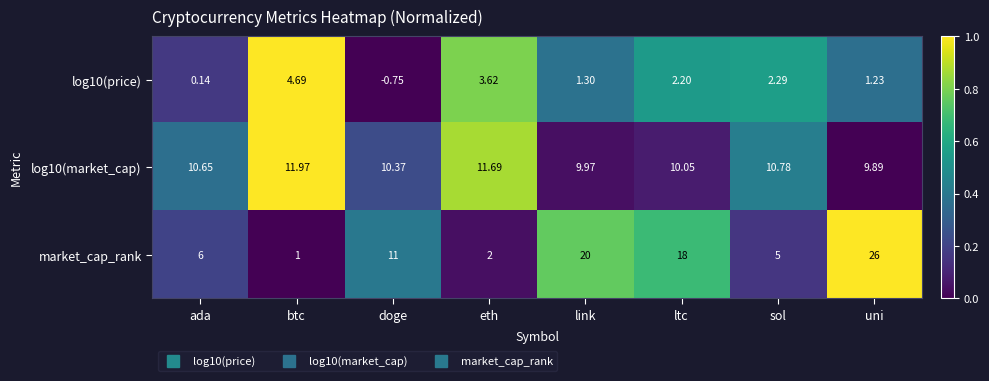

At which label does log10(market_cap) reach its minimum?

uni